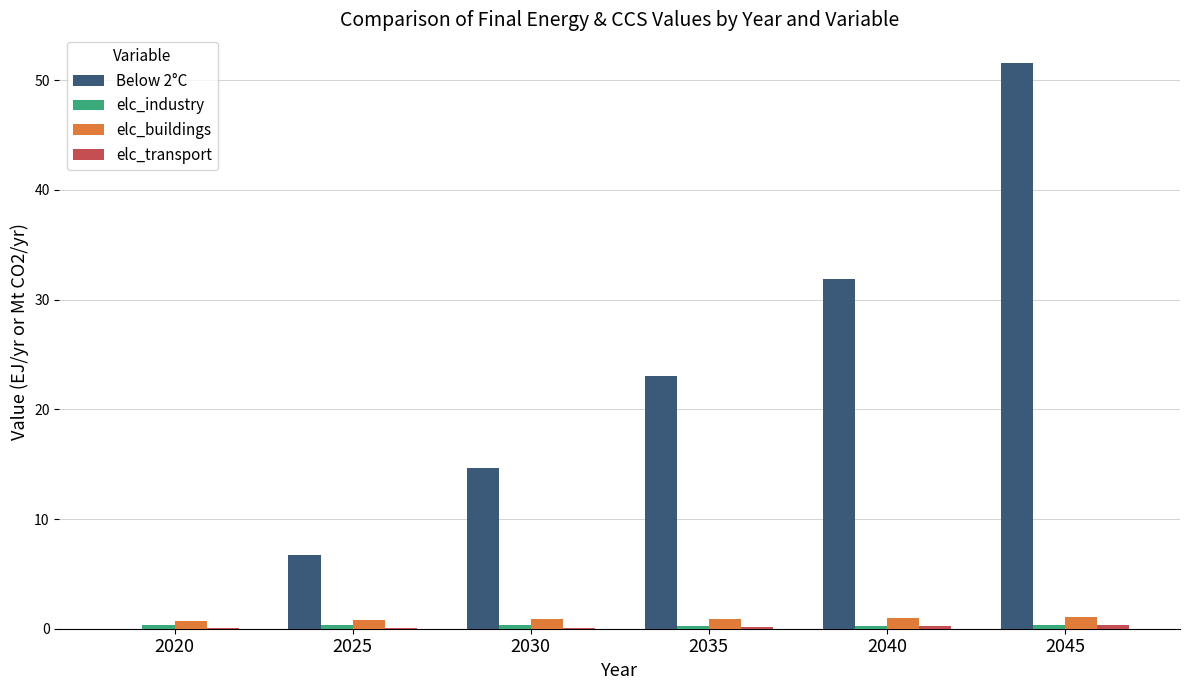

What is the highest value of the elc_buildings series?

1.1